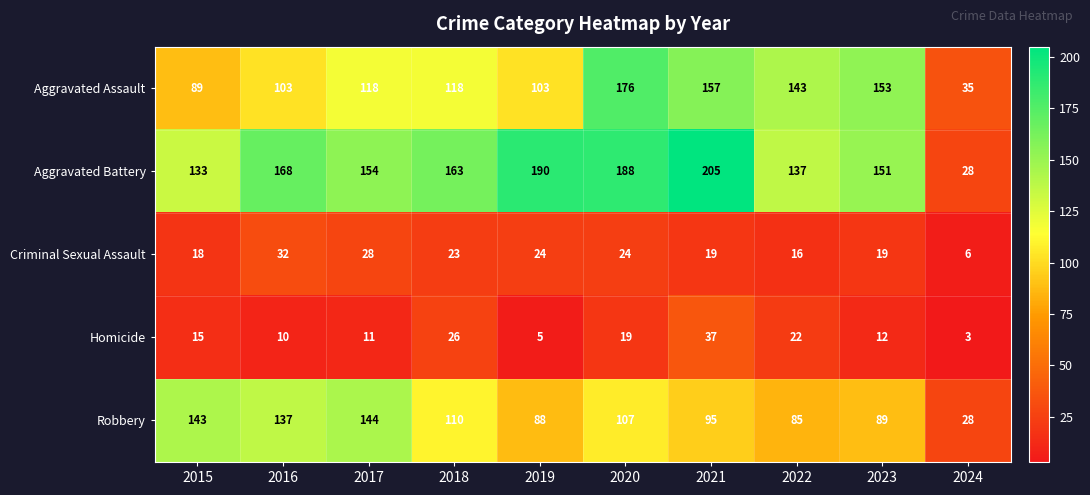

What is the highest value of the Robbery series?

144